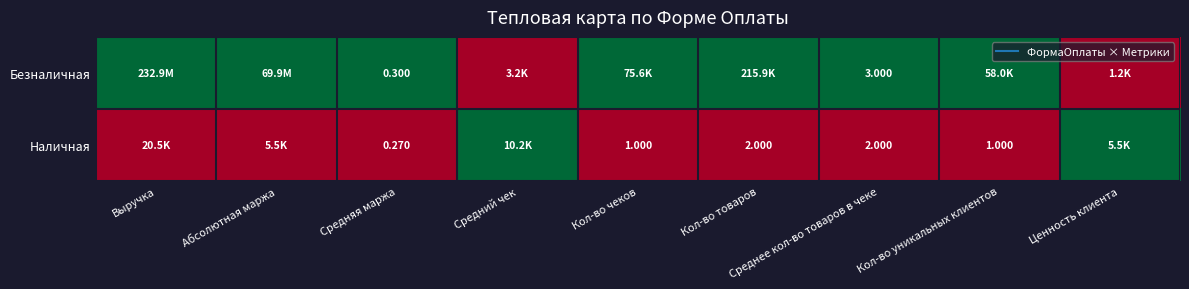

True or false: Наличная has a value of 1 at Средний чек.

False